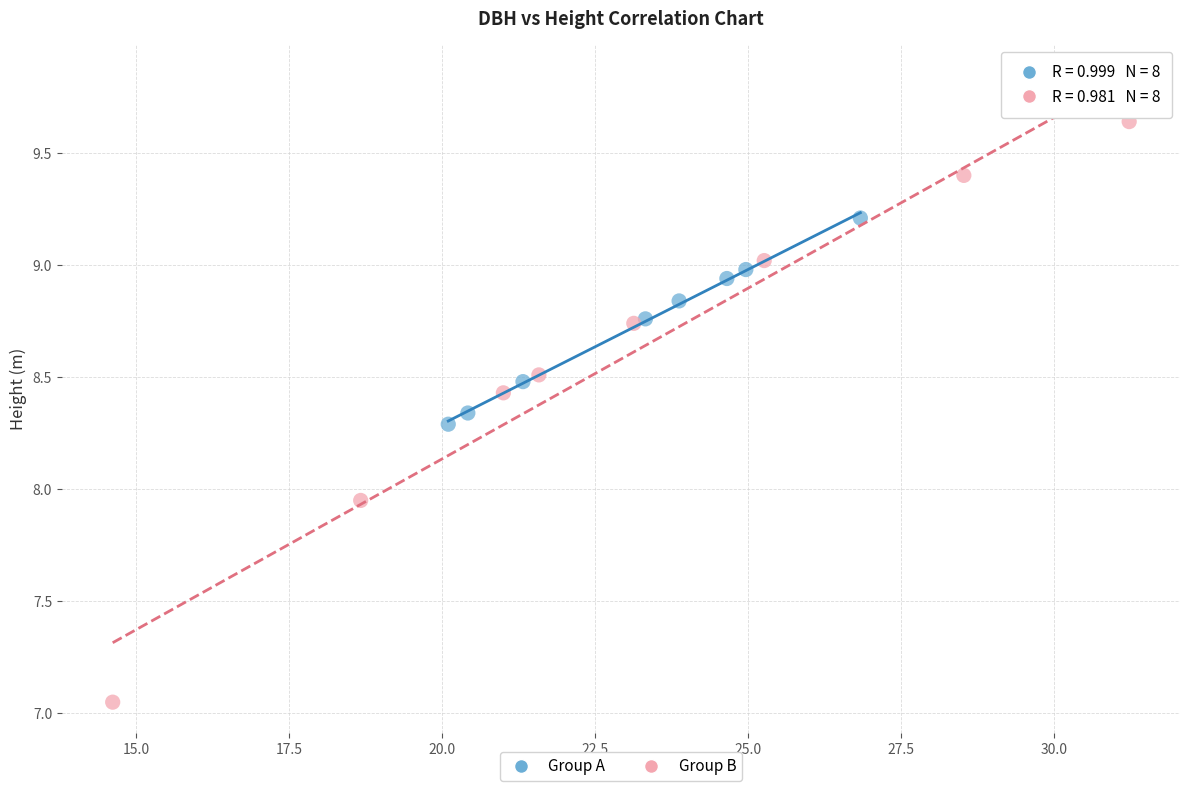

What are all the series names shown in the legend?

Group A, Group B